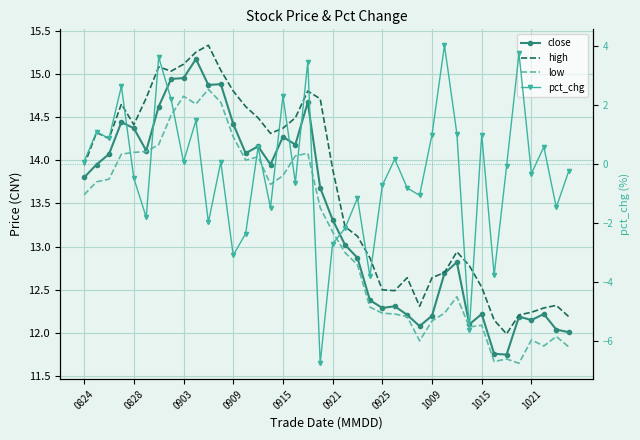

Reading left to right, extract all data points from this chart.

close: 13.8	13.9	14.1	14.4	14.4	14.1	14.6	14.9	14.9	15.2	14.9	14.9	14.4	14.1	14.2	13.9	14.3	14.2	14.7	13.7	13.3	13.0	12.9	12.4	12.3	12.3	12.2	12.1	12.2	12.7	12.8	12.1	12.2	11.8	11.8	12.2	12.2	12.2	12.0	12.0
high: 13.9	14.3	14.2	14.7	14.4	14.7	15.1	15.0	15.1	15.2	15.3	15.0	14.8	14.6	14.5	14.3	14.4	14.5	14.8	14.7	13.9	13.2	13.1	12.9	12.5	12.5	12.6	12.3	12.6	12.7	12.9	12.8	12.5	12.2	12.0	12.2	12.2	12.3	12.3	12.2
low: 13.6	13.8	13.8	14.1	14.1	14.1	14.2	14.5	14.7	14.7	14.8	14.7	14.3	14.0	14.0	13.7	13.8	14.1	14.1	13.4	13.2	12.9	12.8	12.3	12.2	12.2	12.2	11.9	12.1	12.2	12.4	12.1	12.1	11.7	11.7	11.7	11.9	11.8	12.0	11.8
pct_chg: 0.1	1.1	0.9	2.6	-0.5	-1.8	3.6	2.2	0.1	1.5	-2.0	0.1	-3.1	-2.4	0.6	-1.5	2.3	-0.6	3.5	-6.7	-2.7	-2.2	-1.2	-3.8	-0.7	0.2	-0.8	-1.1	1.0	4.0	1.0	-5.6	1.0	-3.8	-0.1	3.7	-0.3	0.6	-1.5	-0.2